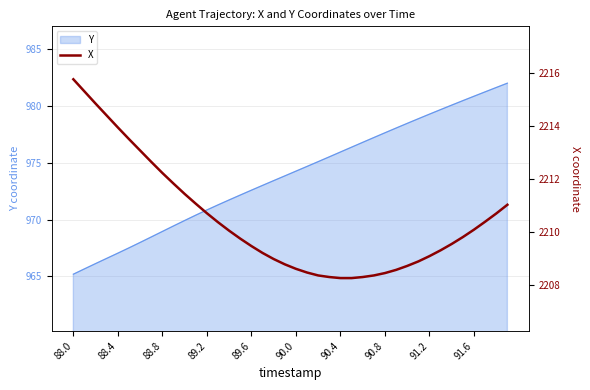

What is the label of the 26th point from the right?

14